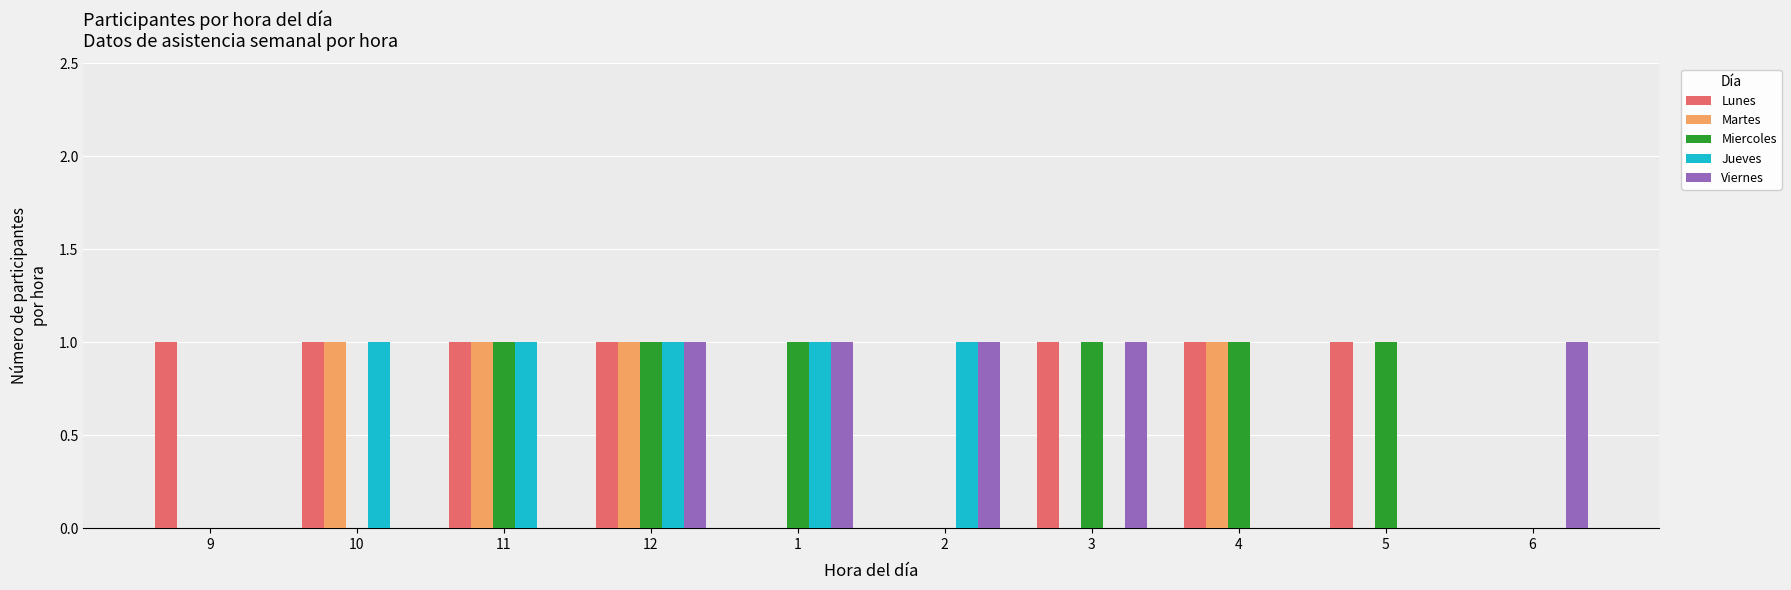

Which series has the largest total across all categories?

Lunes